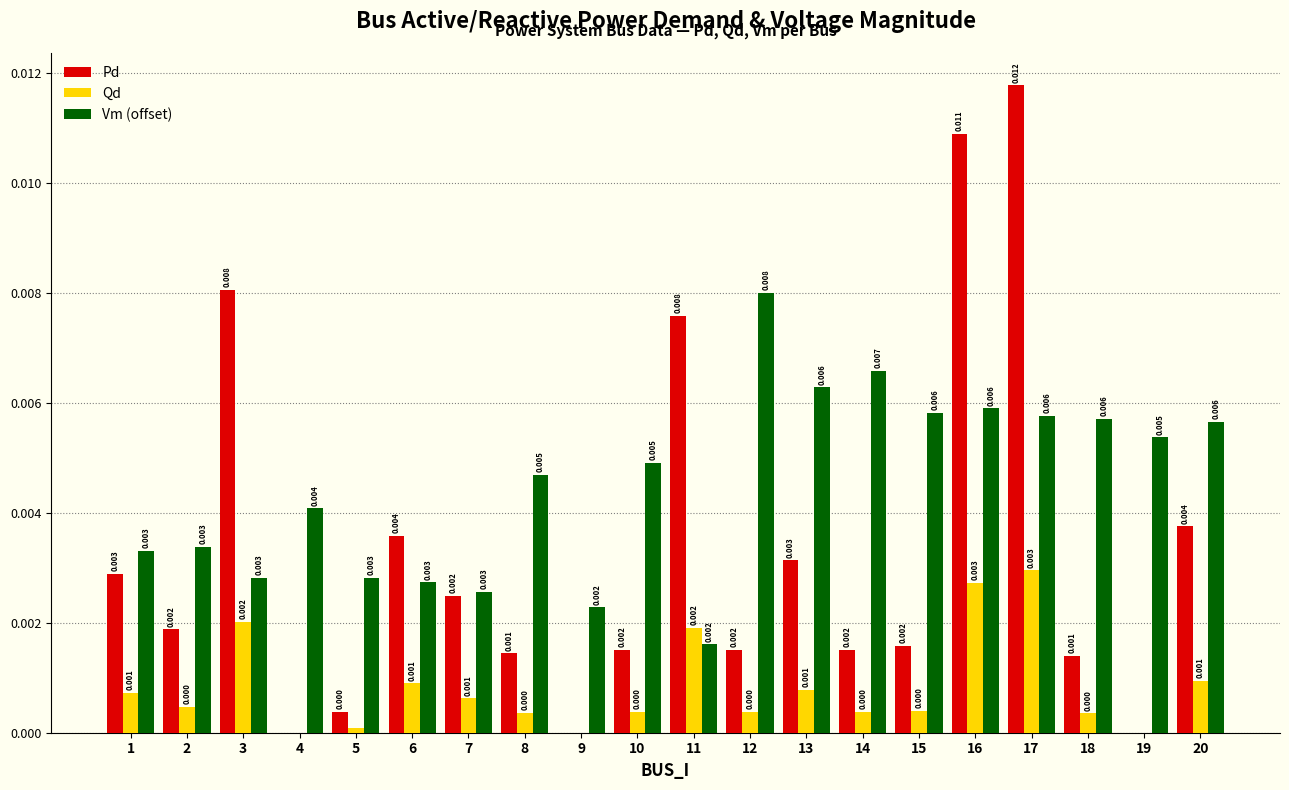

The value of Qd at 13 is 0.0. True or false?

True